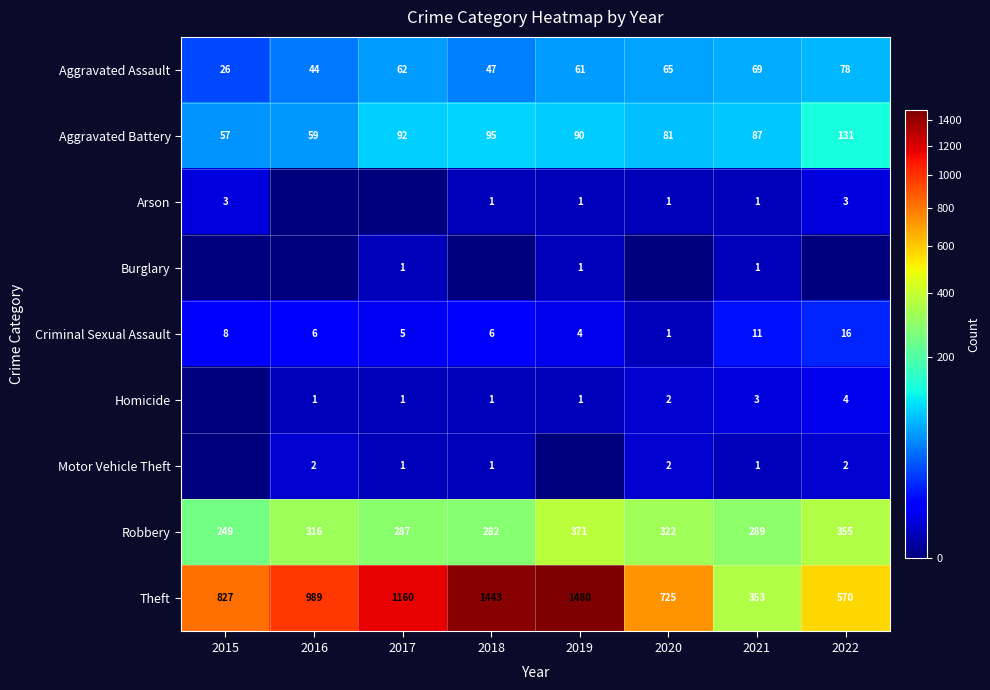

Count the number of data series in this chart.

9